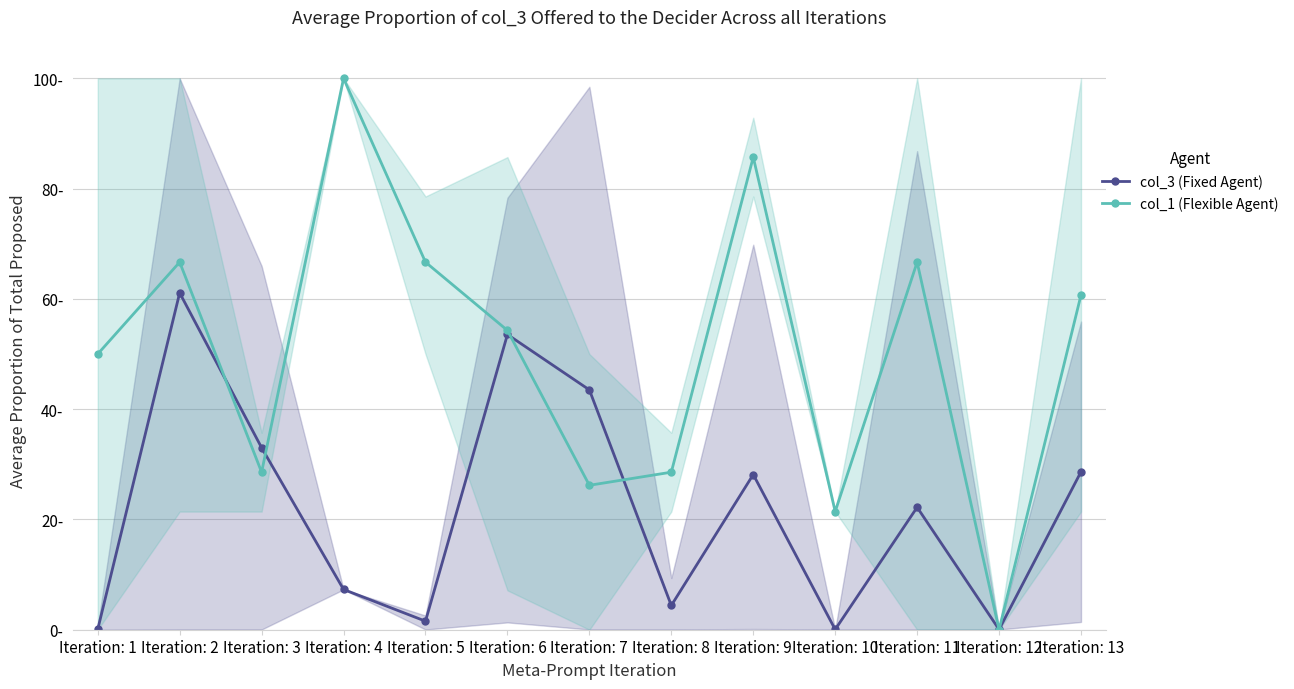

Is this an area chart (filled region under the line)?

No